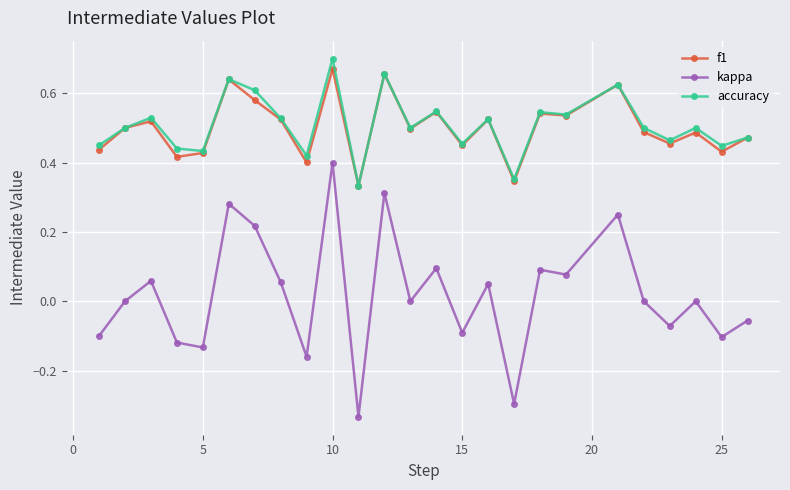

True or false: f1 and kappa cross at least once.

False